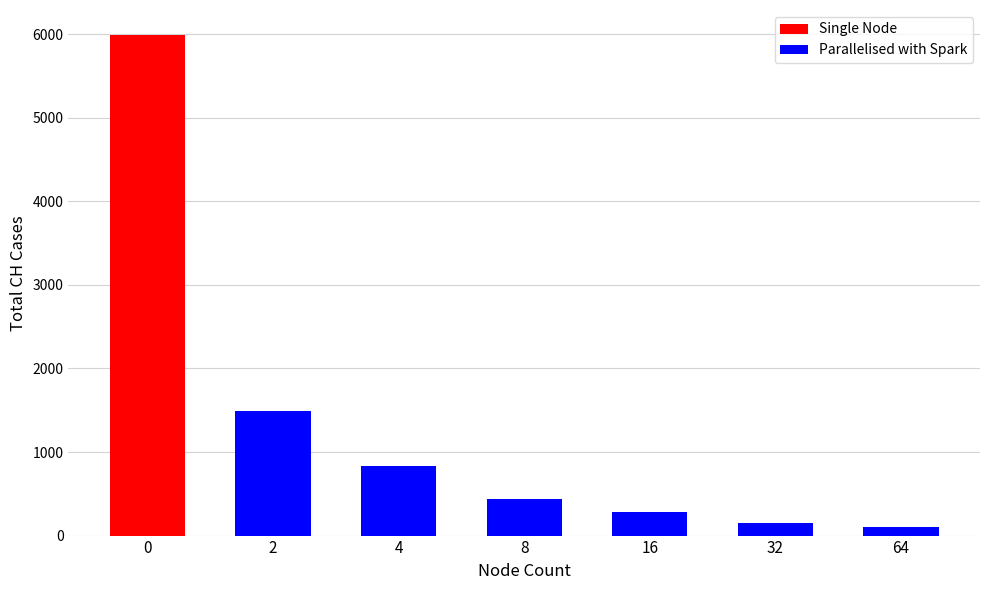

How many groups of bars are there?

7